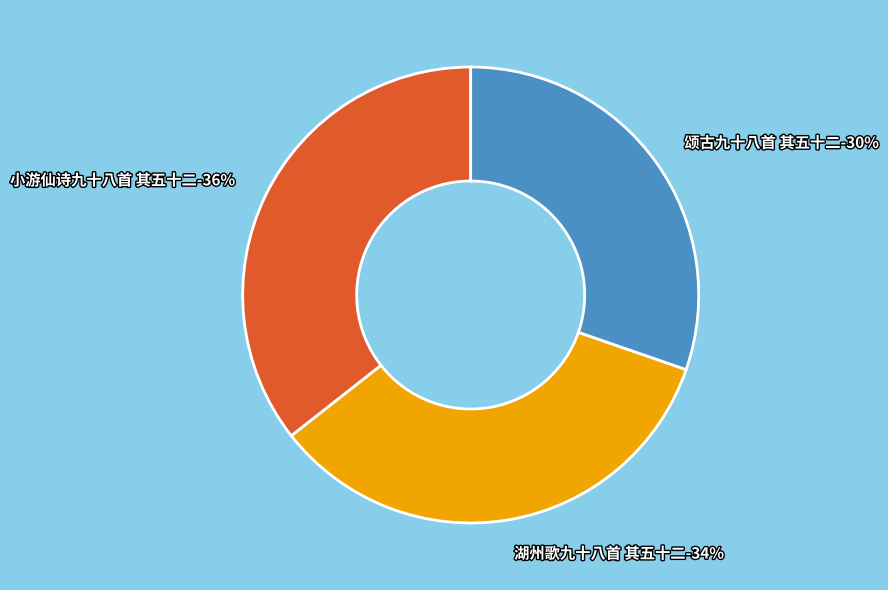

Is there a majority slice in this chart?

No